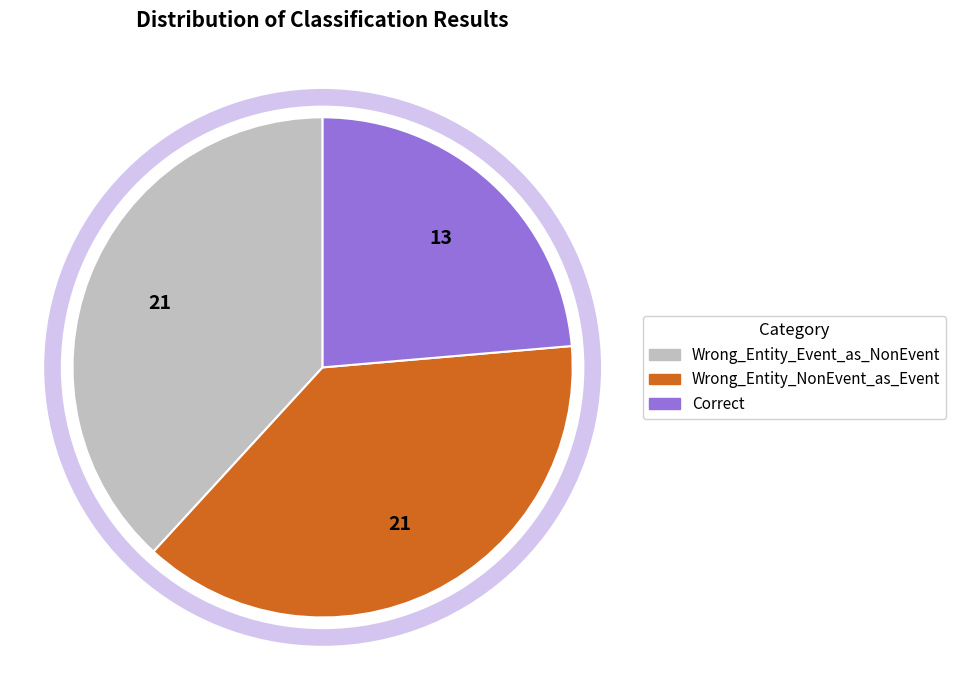

Is it true that Wrong_Entity_NonEvent_as_Event is 28% of the pie?

False